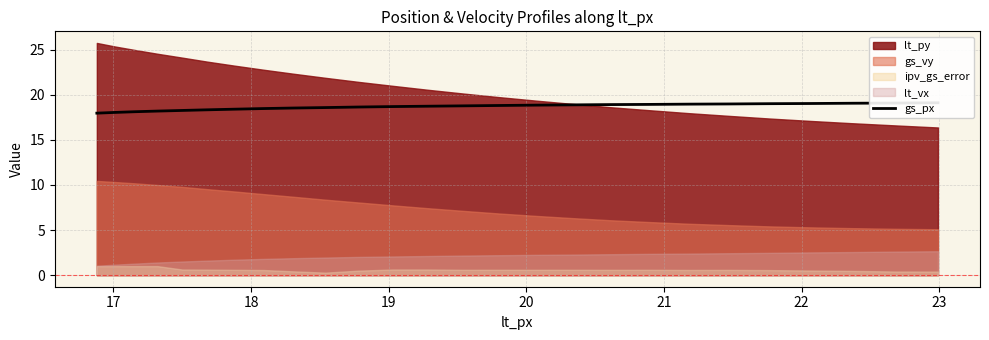

True or false: there are more than 1 points higher than both neighbors.

False